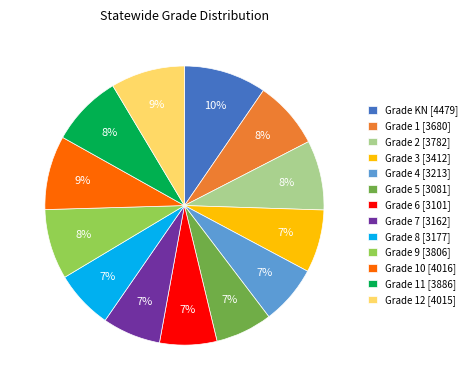

What is the ratio of the value at Grade 5 [3081] to the value at Grade KN [4479]?

0.7